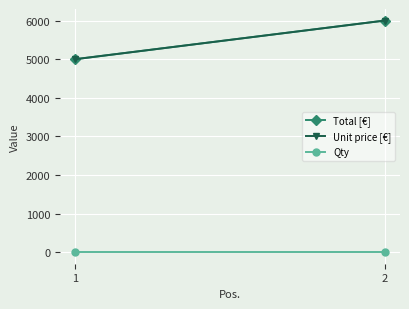

What is the sum of all Total [€] values?

11000